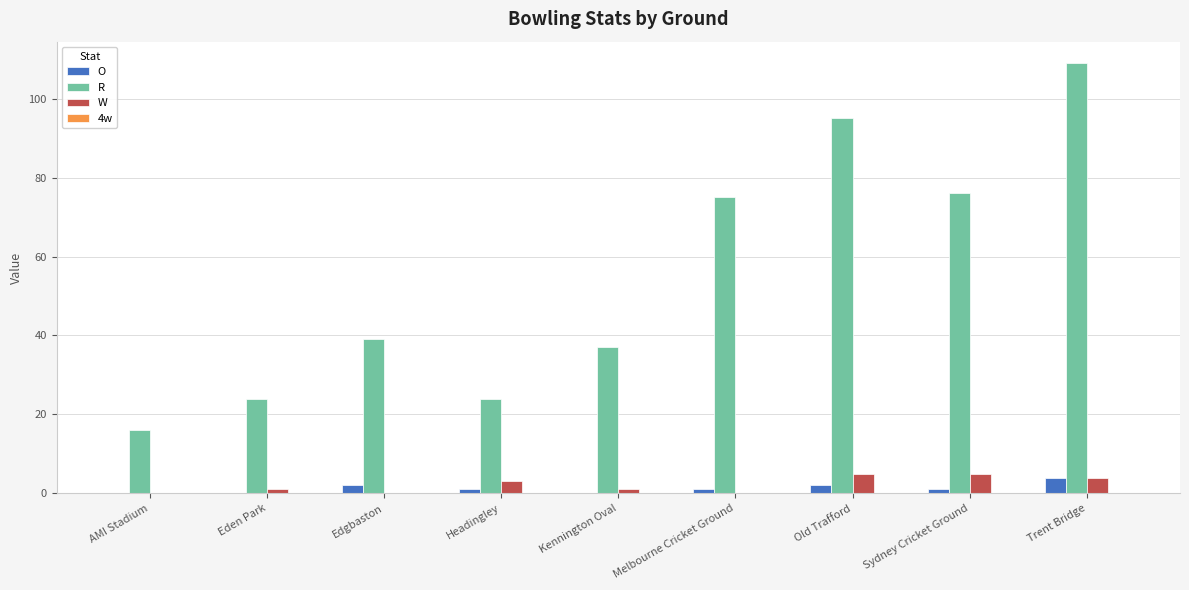

What is the sum of all W values?

19